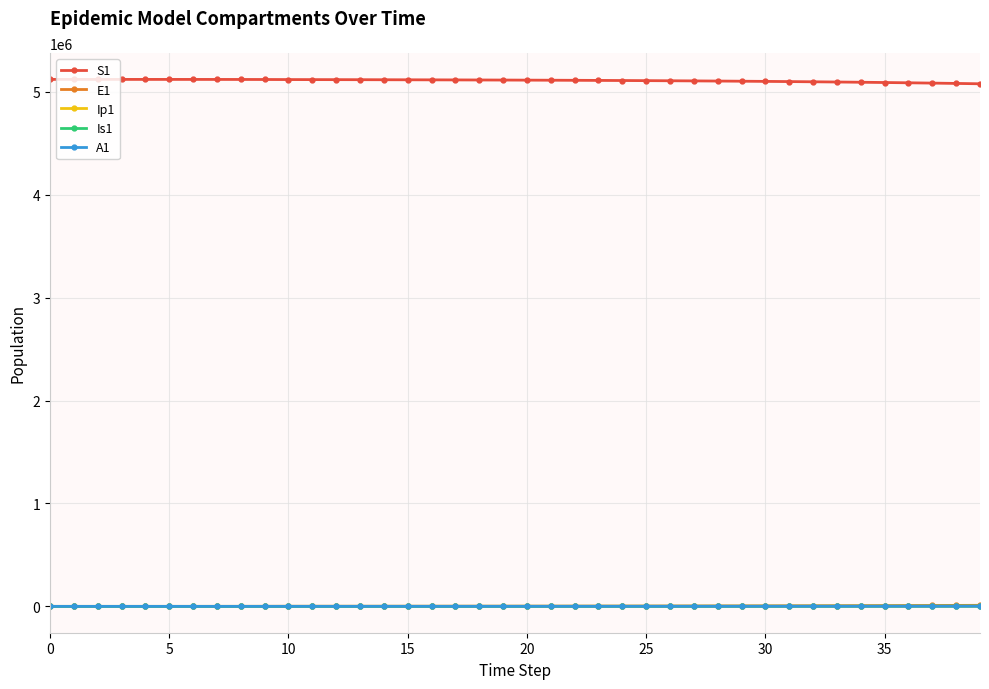

True or false: S1 and A1 cross at least once.

False